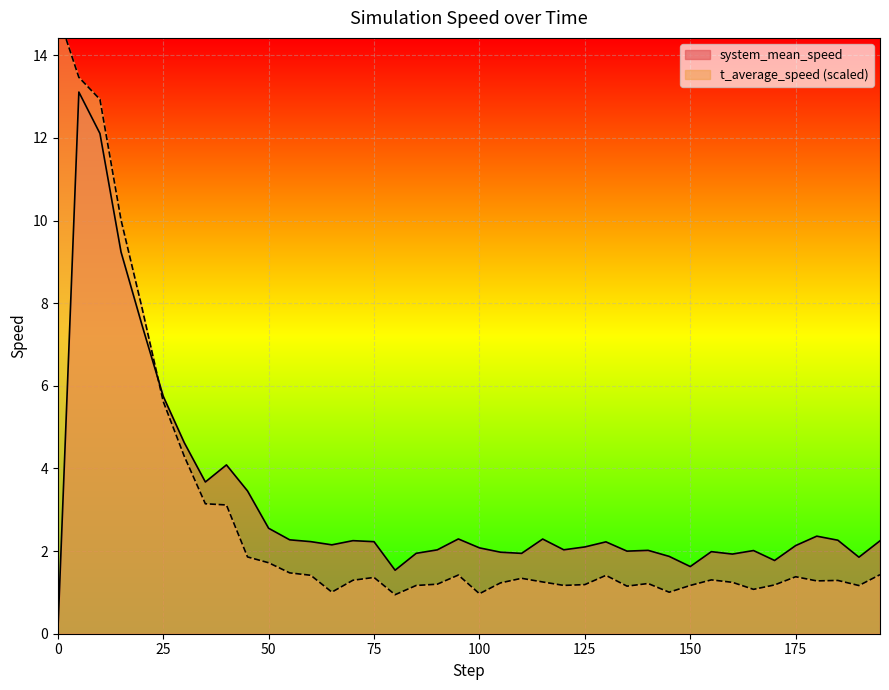

How many values in the system_mean_speed series exceed 2?

28